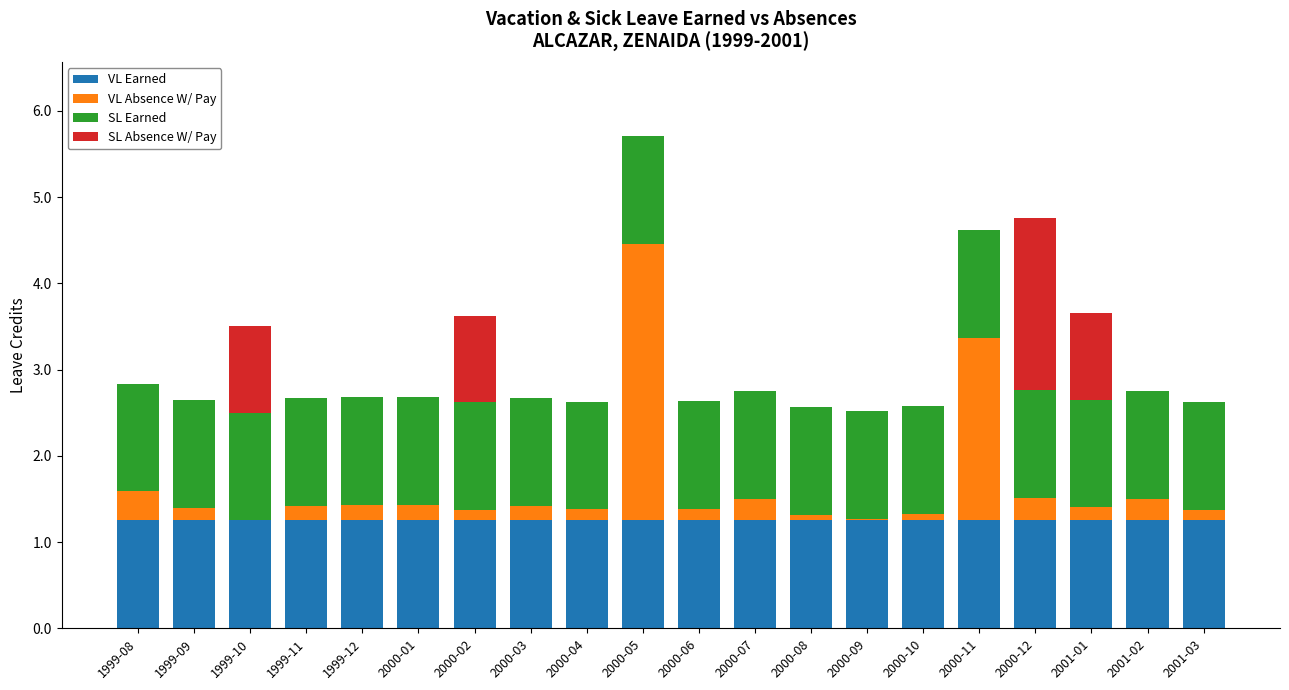

What is the total value across all series at 2000-06?

2.6